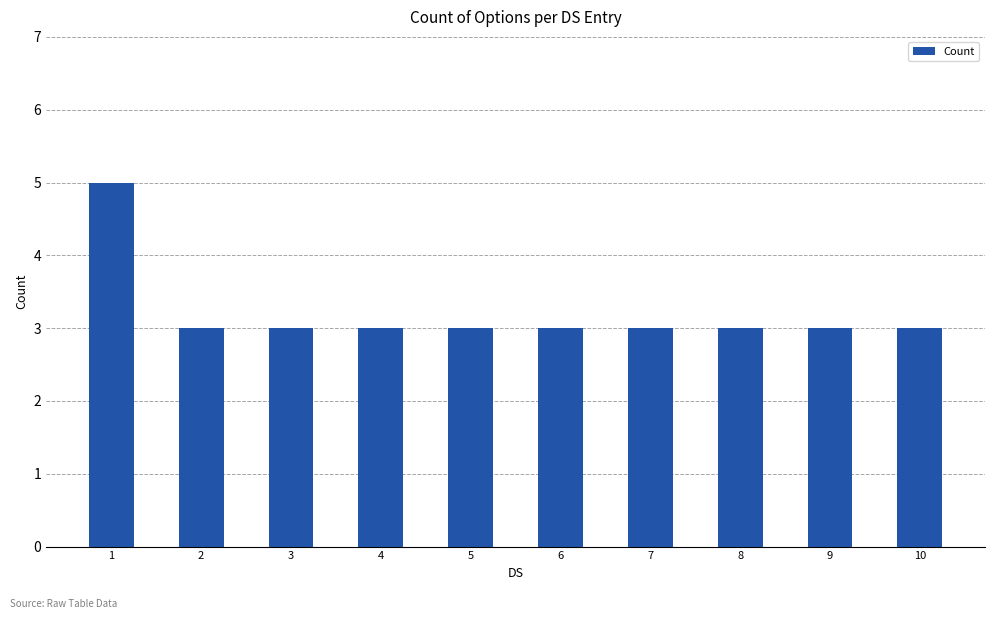

Approximately how many times larger is the value at 3 compared to 5?

1.0